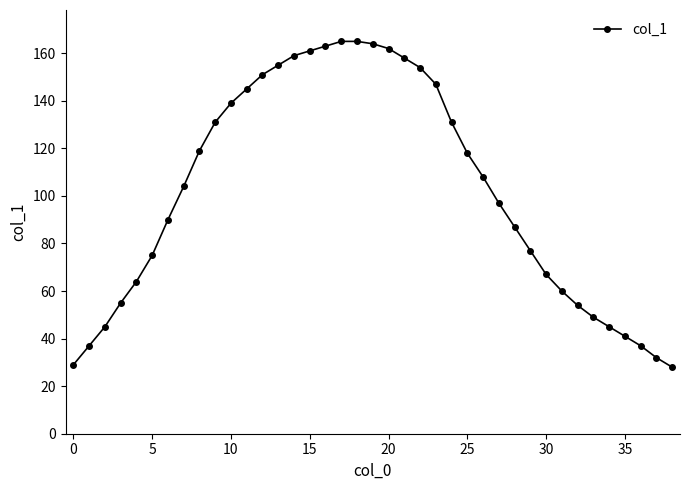

How many values are below 104?

19